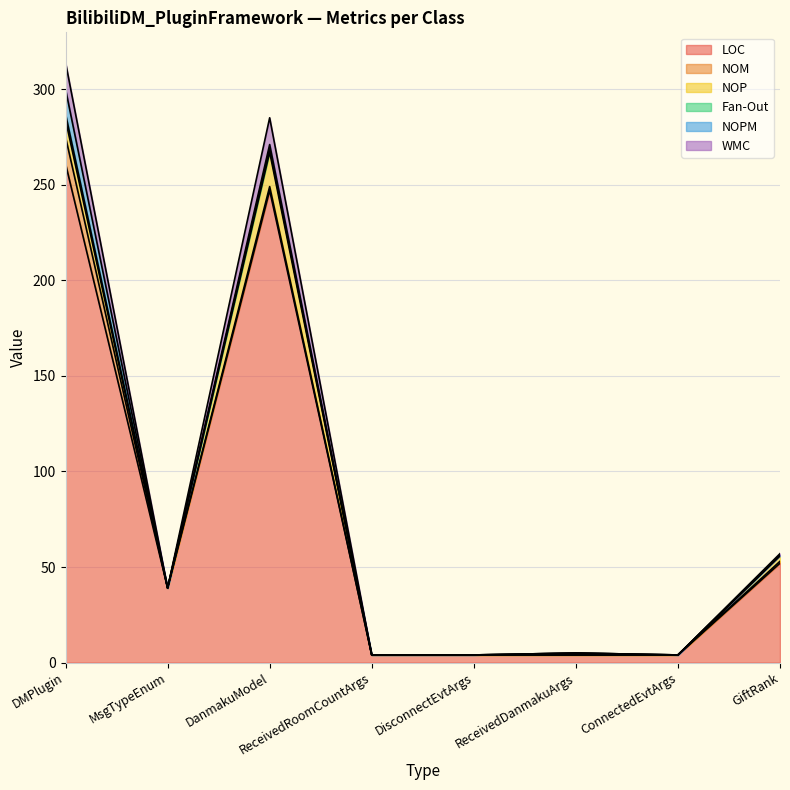

Which series has the largest total across all categories?

LOC